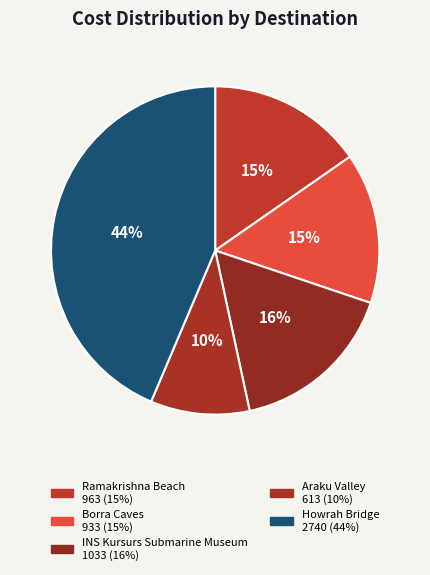

How much of the chart is everything except Araku Valley?

90.2%